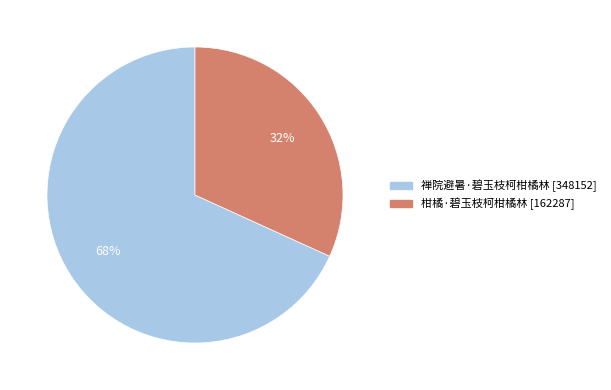

Combined, do 禅院避暑·碧玉枝柯柑橘林 and 柑橘·碧玉枝柯柑橘林 account for over 50%?

Yes